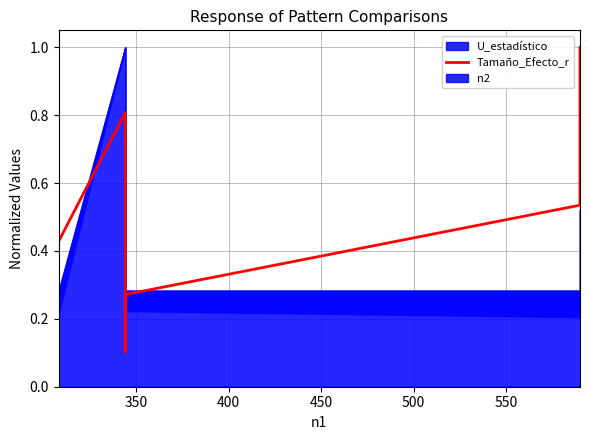

The chart shows a value of 0.6 at 550. True or false?

False